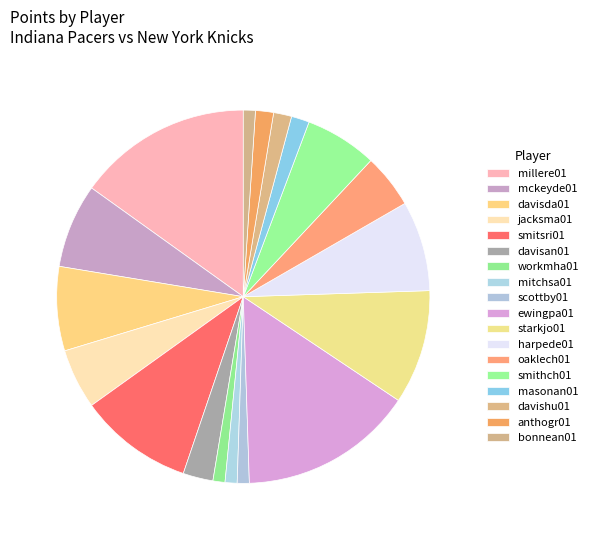

How many slices are in this pie chart?

18